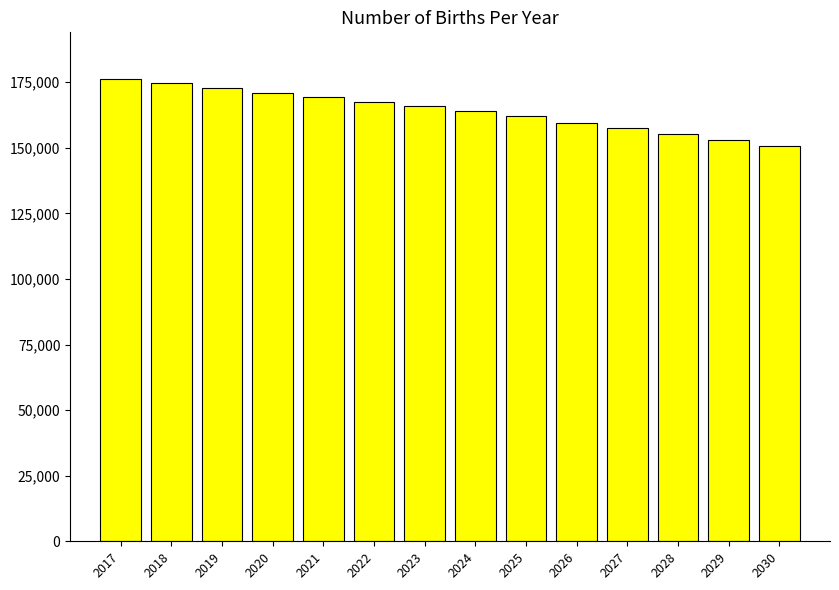

What is the value of the 8th bar from the left?

163993.4